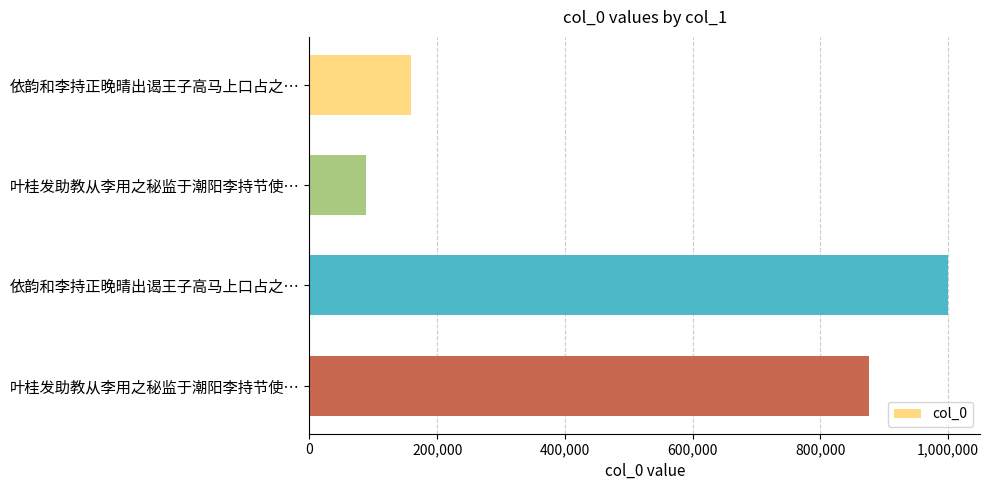

What is the difference between the second highest and second lowest values?

717858